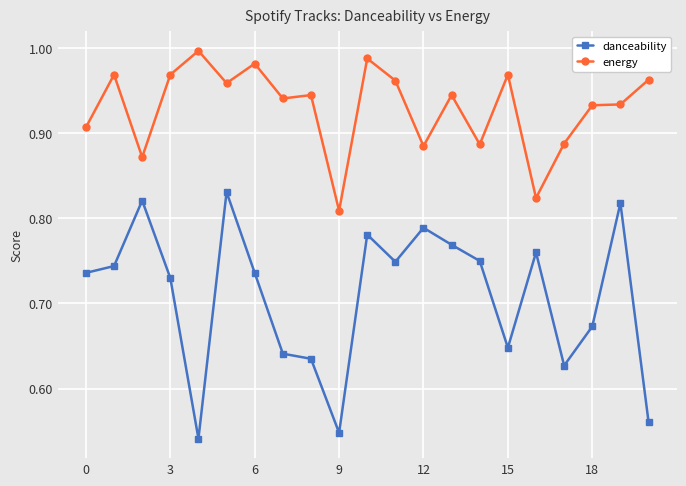

What is the sum of all danceability values?

14.9